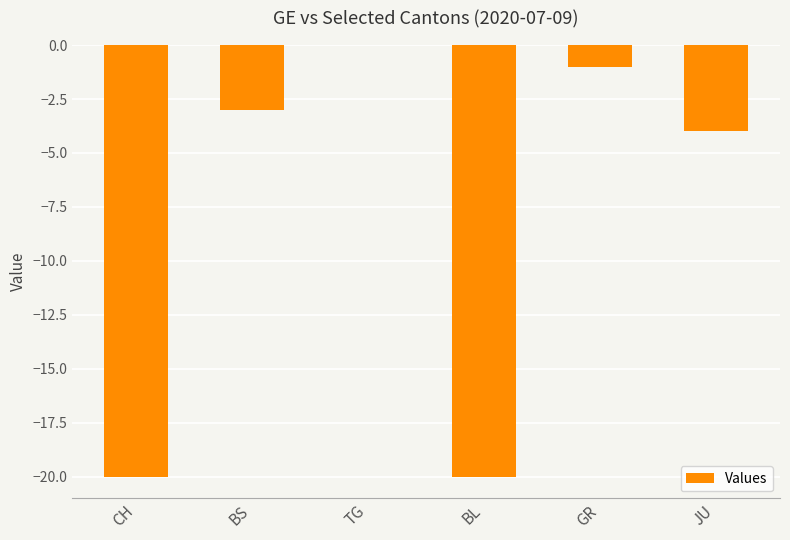

Which has a higher value, BS or JU?

BS